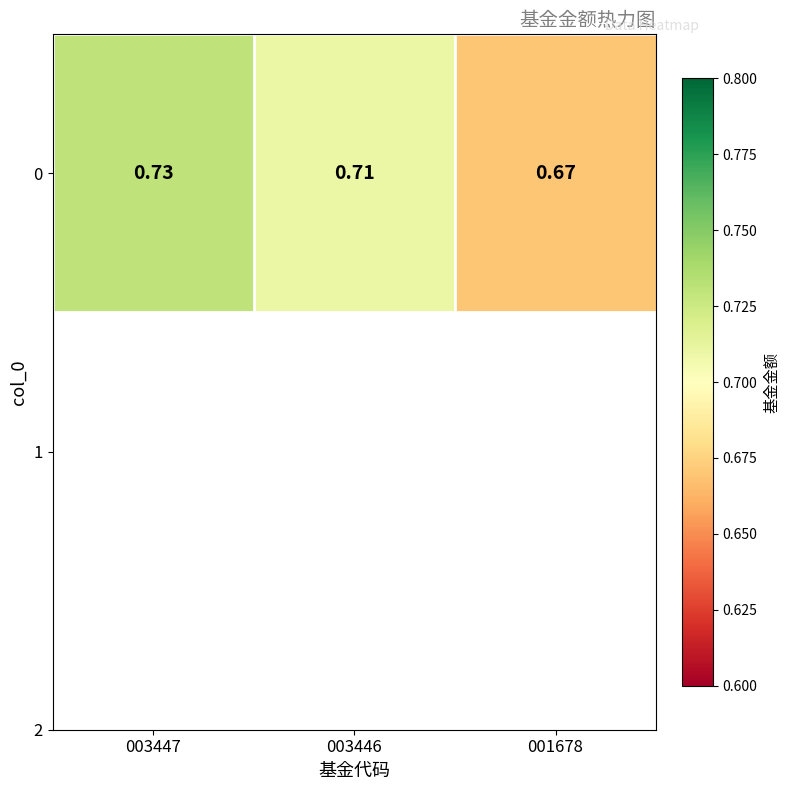

Reading left to right, transcribe all the data shown in this chart.

003447=0.7	003446=0.7	001678=0.7